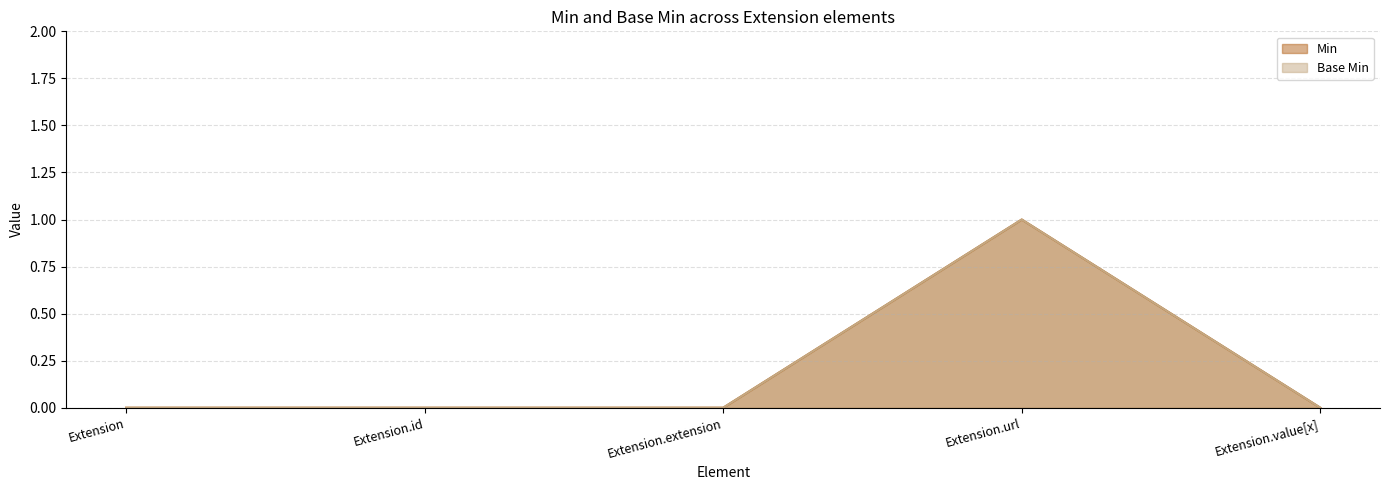

True or false: Min and Base Min intersect in this chart.

False